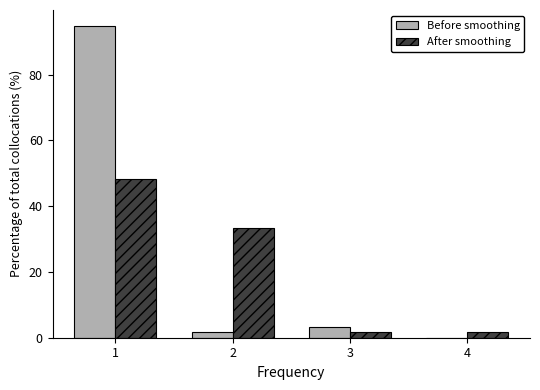

Reading right to left, list all the values displayed in this chart.

Before smoothing: 4=0.0	3=3.4	2=1.7	1=94.9
After smoothing: 4=1.7	3=1.7	2=33.3	1=48.3